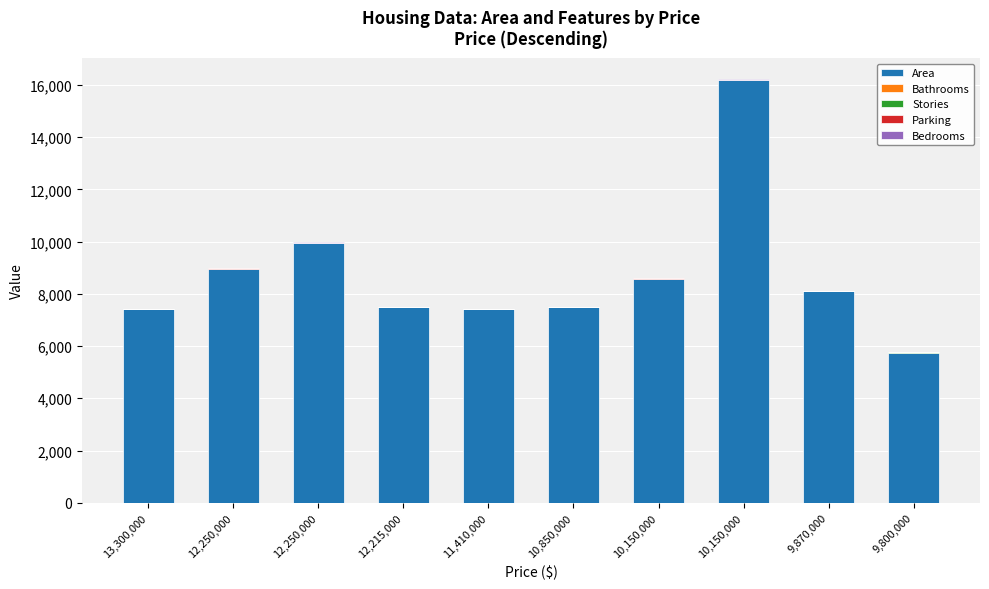

Are the bars horizontal?

No